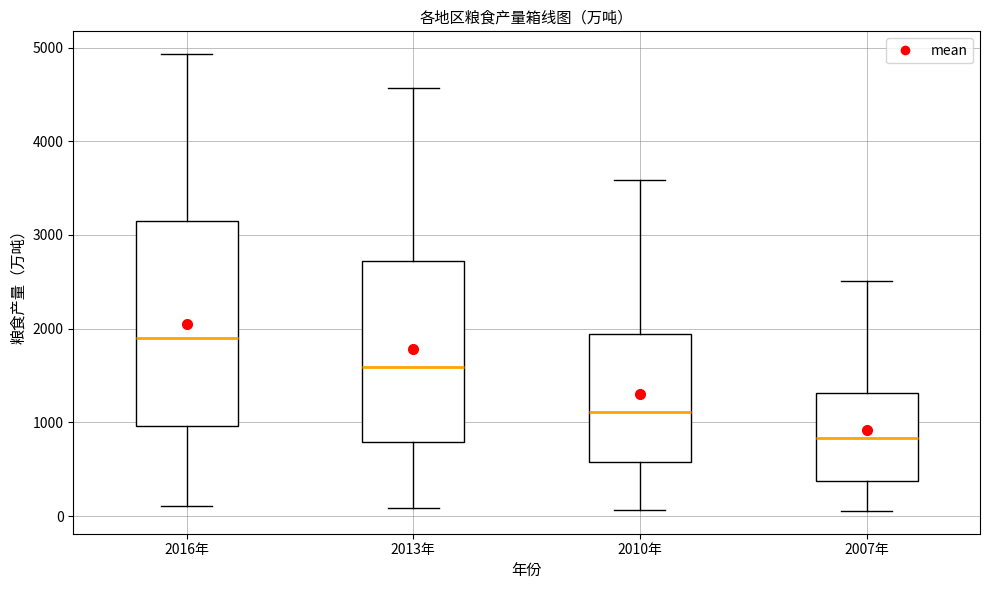

Where does the lower whisker of the box for 2007年 end on the y-axis? The values are not printed on the chart, so give them approximately, as read against the axis.

100